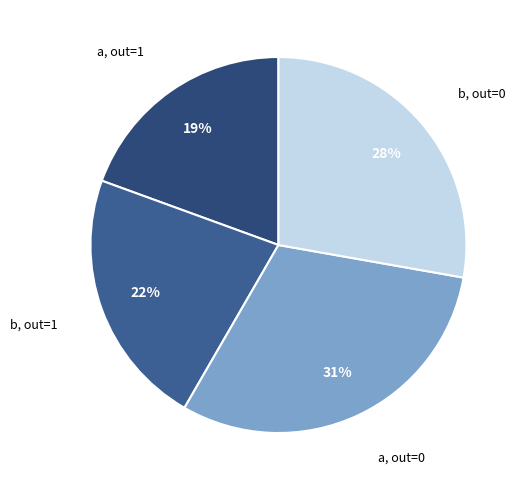

Rank the categories by value from lowest to highest.

a, out=1, b, out=1, b, out=0, a, out=0